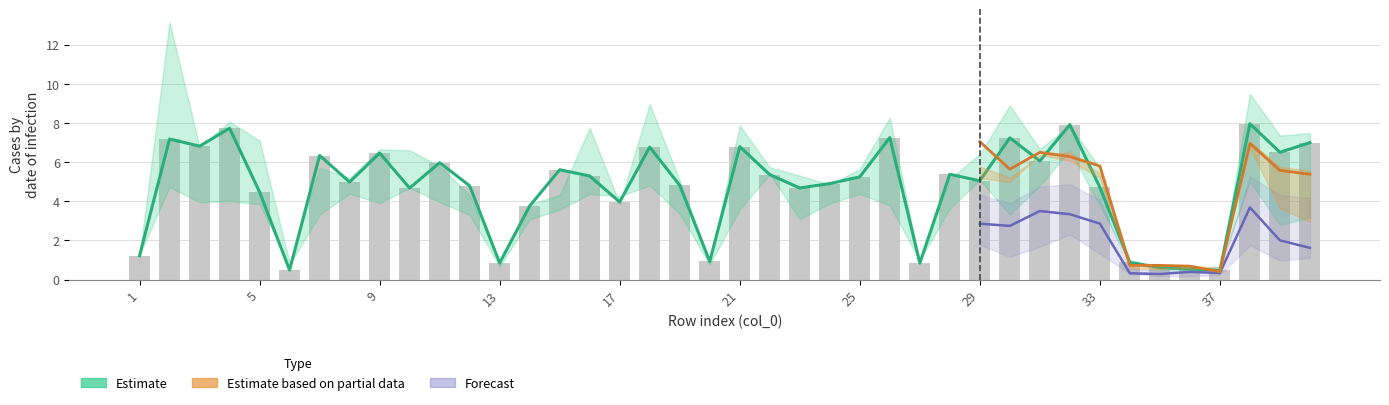

What is the value of the col_14 bar at the 20th from the left?

0.8